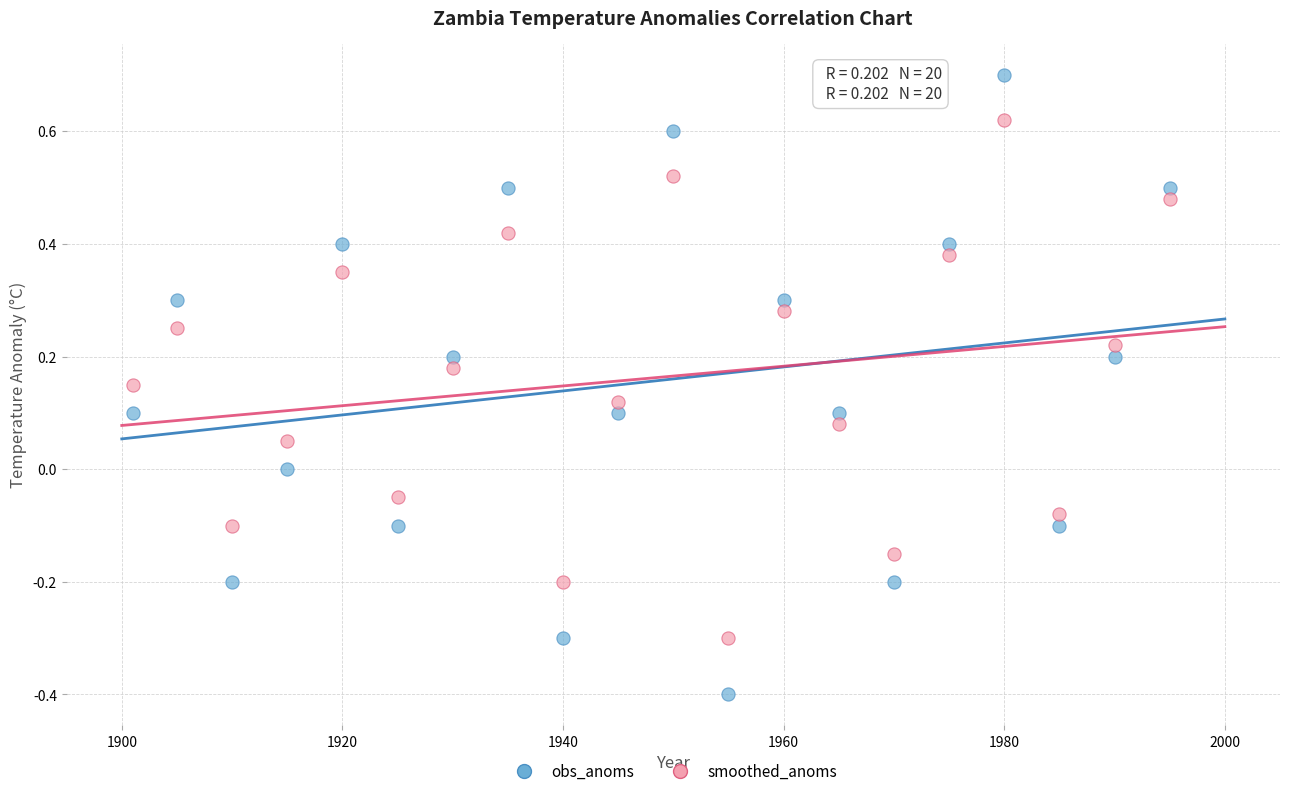

Which series has the largest Y range (max minus min)?

obs_anoms